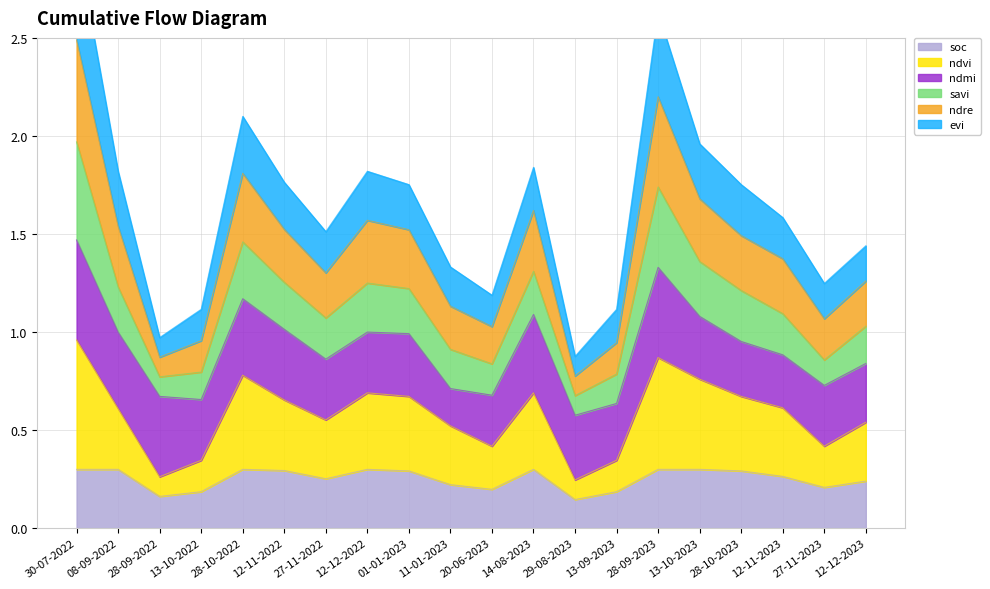

The value of soc at 12-11-2023 is 0.4. True or false?

False